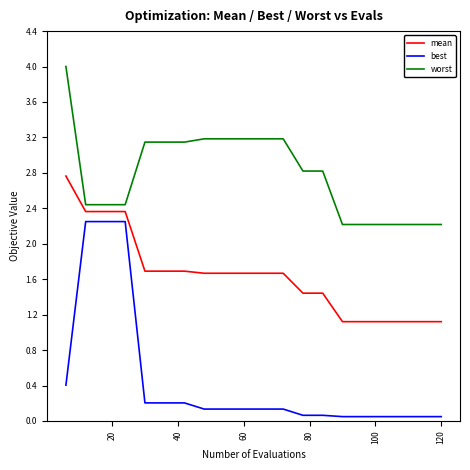

What is the difference between the maximum and minimum values in the best series?

2.2